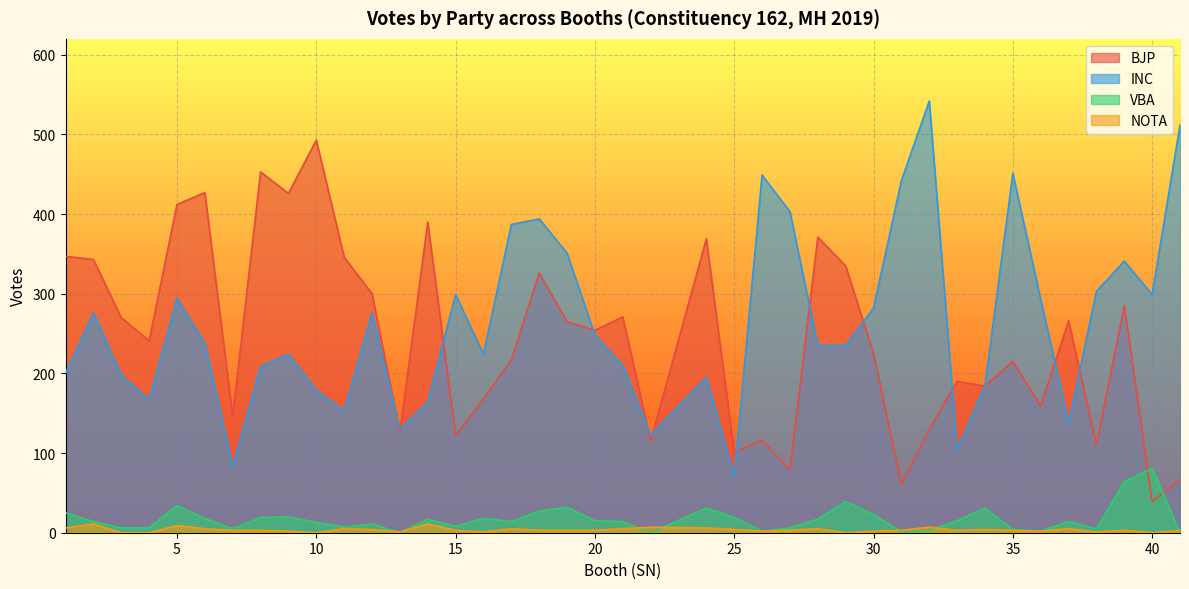

Which category has the lowest value in the VBA series?

13